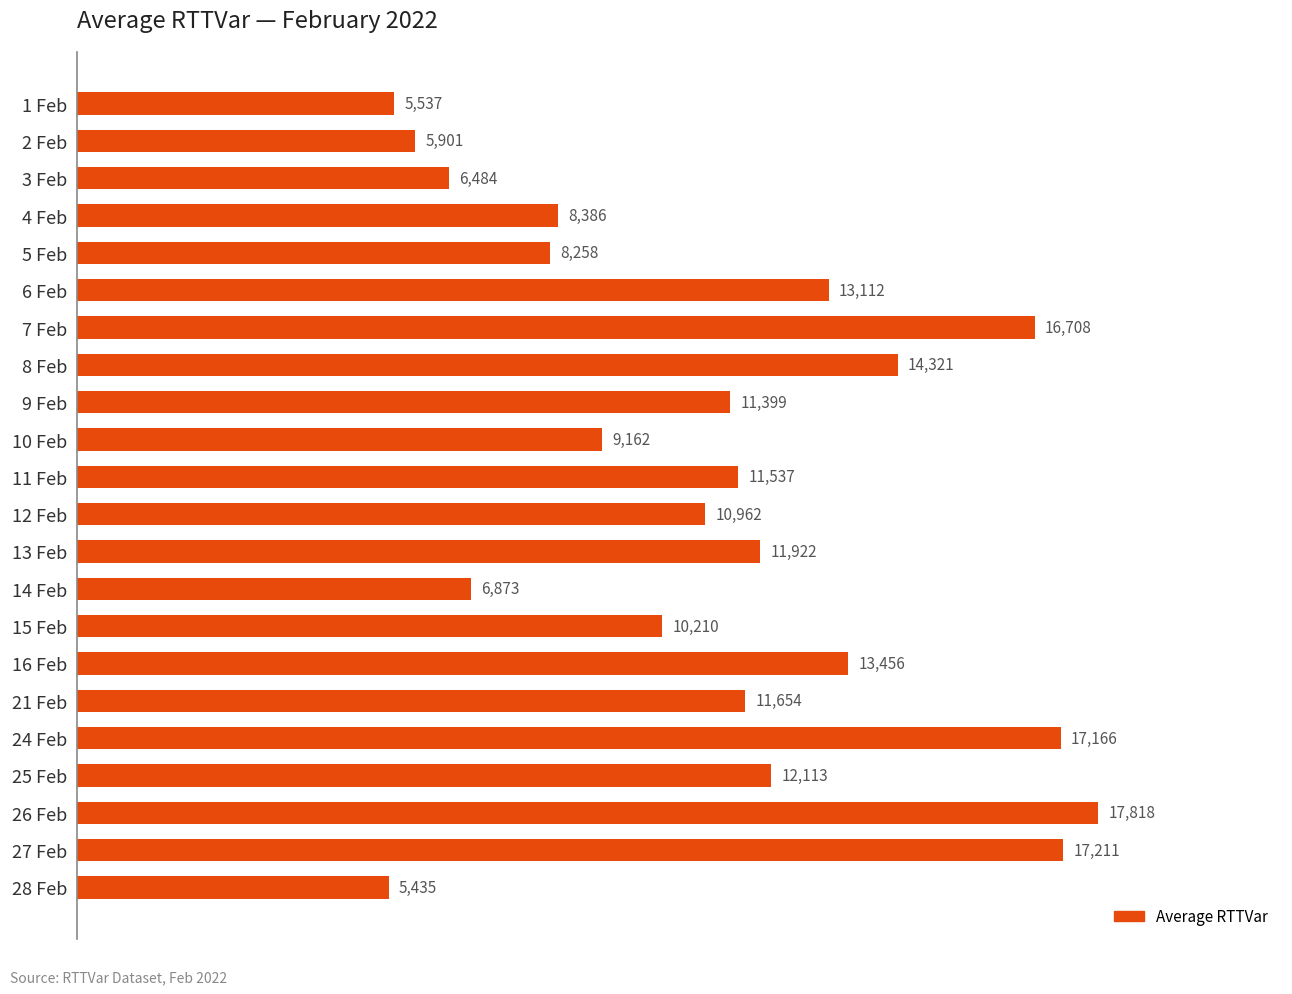

At which label is the value closest to 11626?

21 Feb